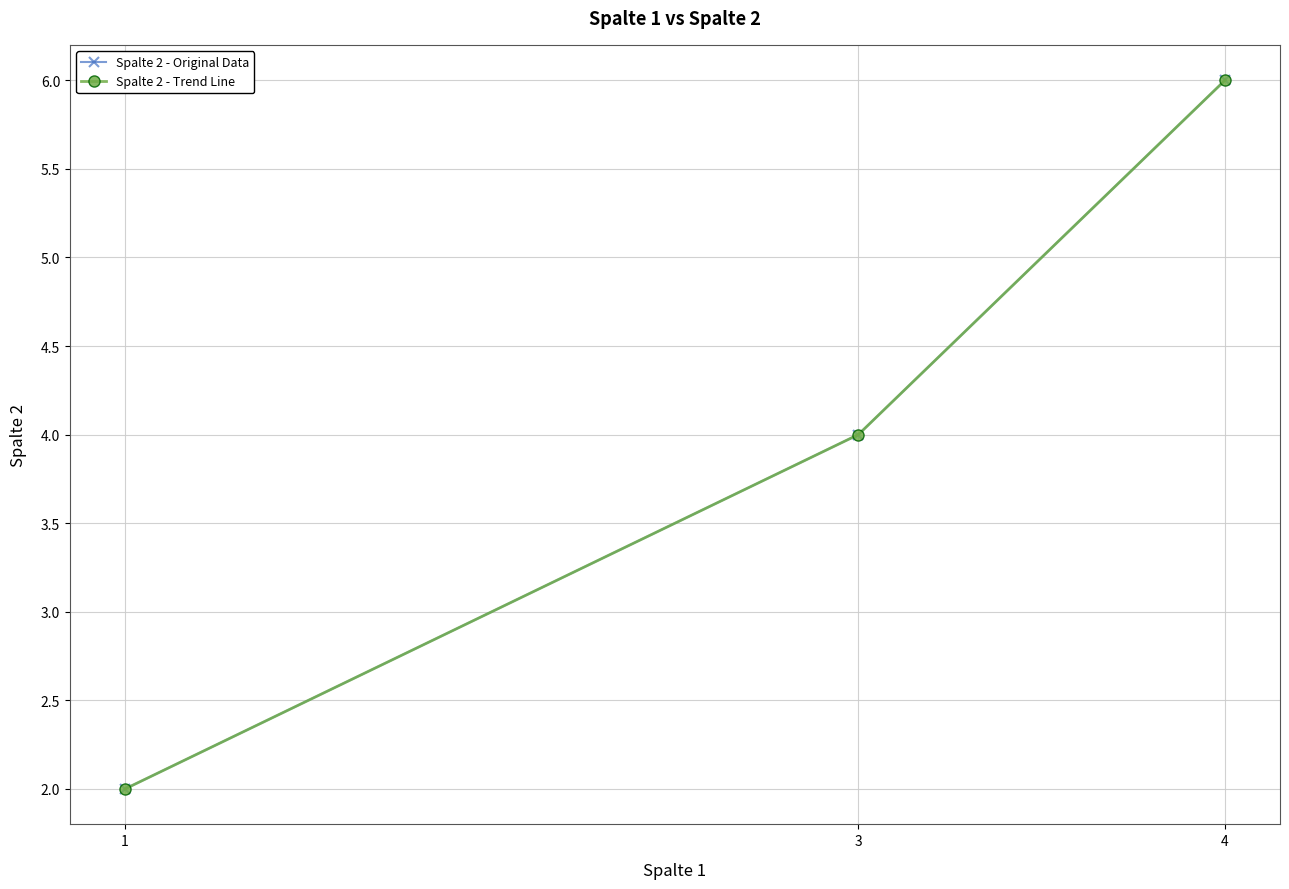

What is the sum of all Spalte 2 - Trend Line values?

12